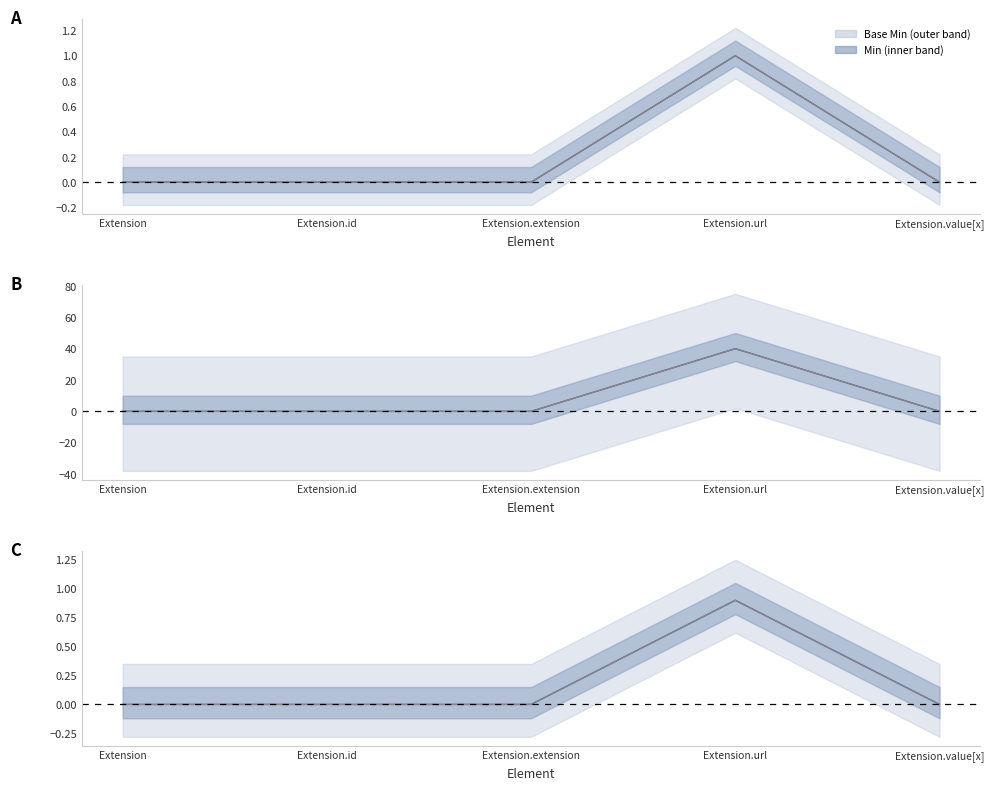

How many interior local peaks does the Min series have?

1